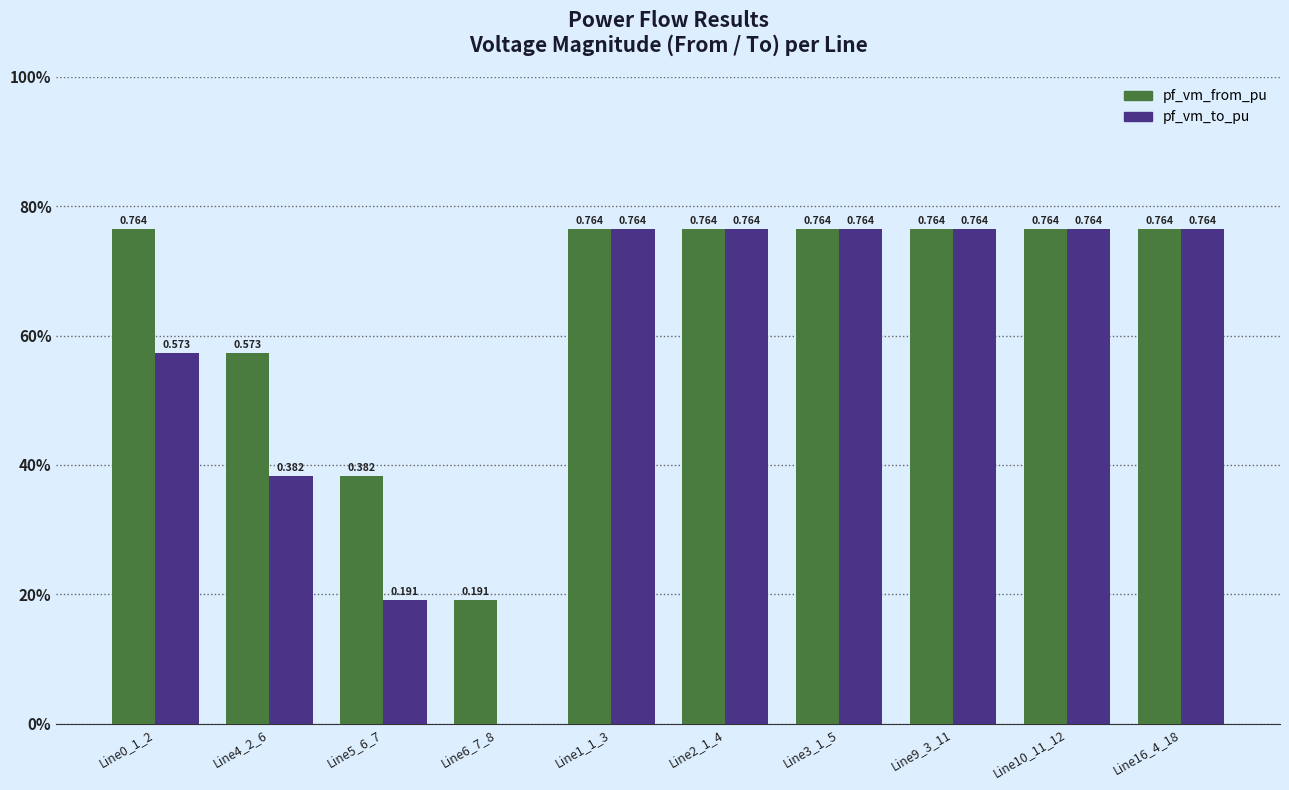

At which category is the sum across all series the highest?

Line10_11_12